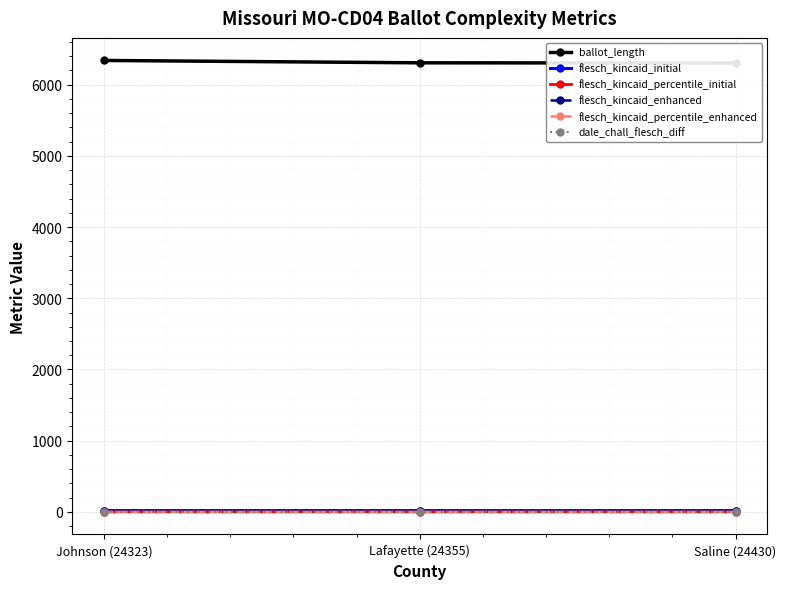

What is the label of the 2nd point from the right?

Lafayette (24355)